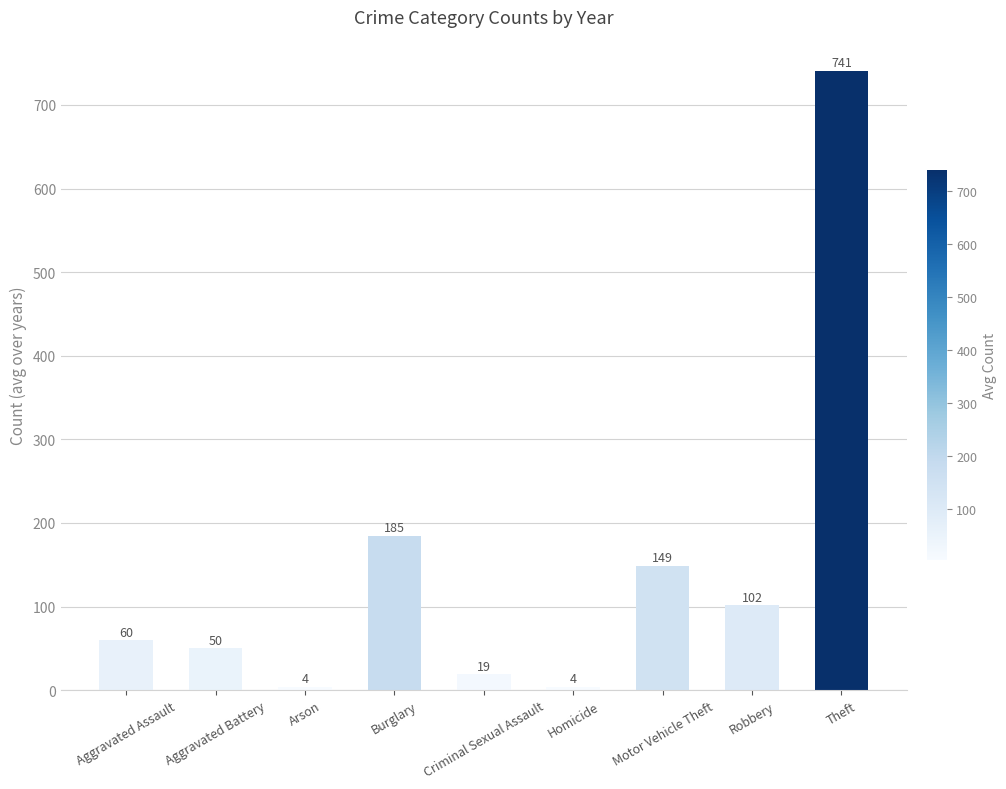

Is it true that the value at Aggravated Assault is 87.3?

False